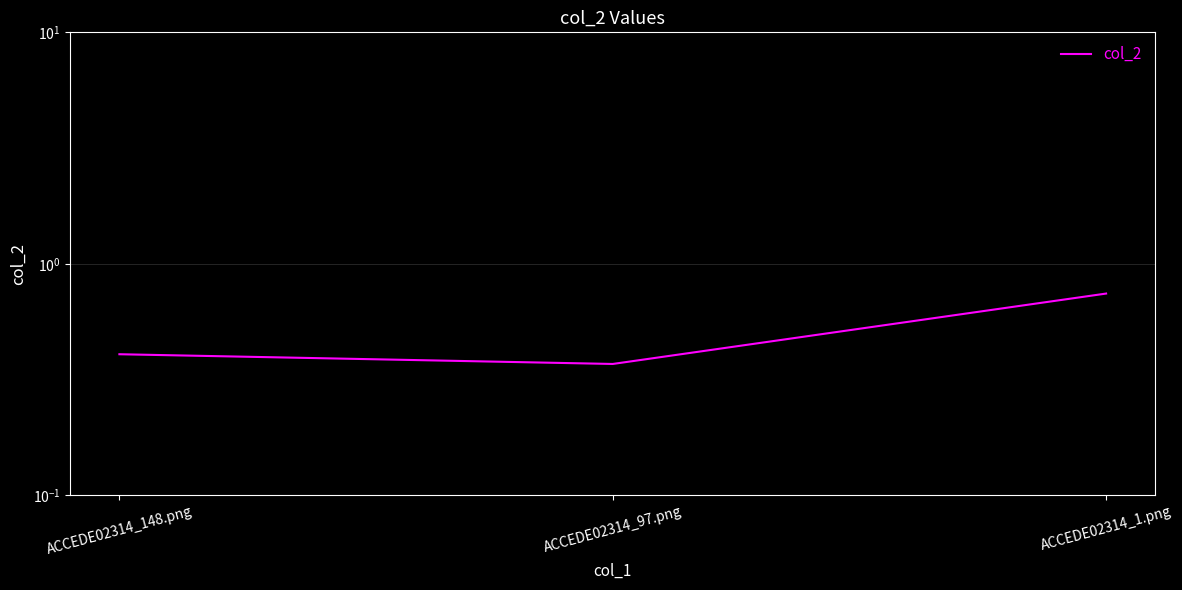

The chart shows a value of 0.7 at ACCEDE02314_1.png. True or false?

True